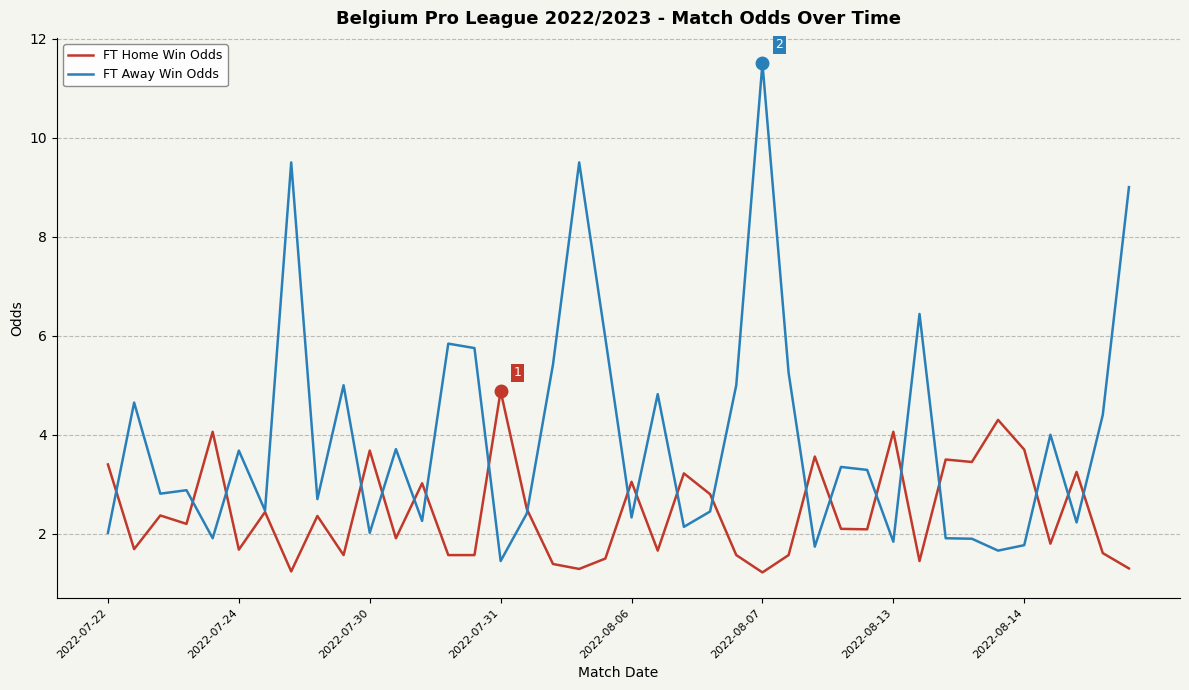

How many lines are shown in the chart?

2